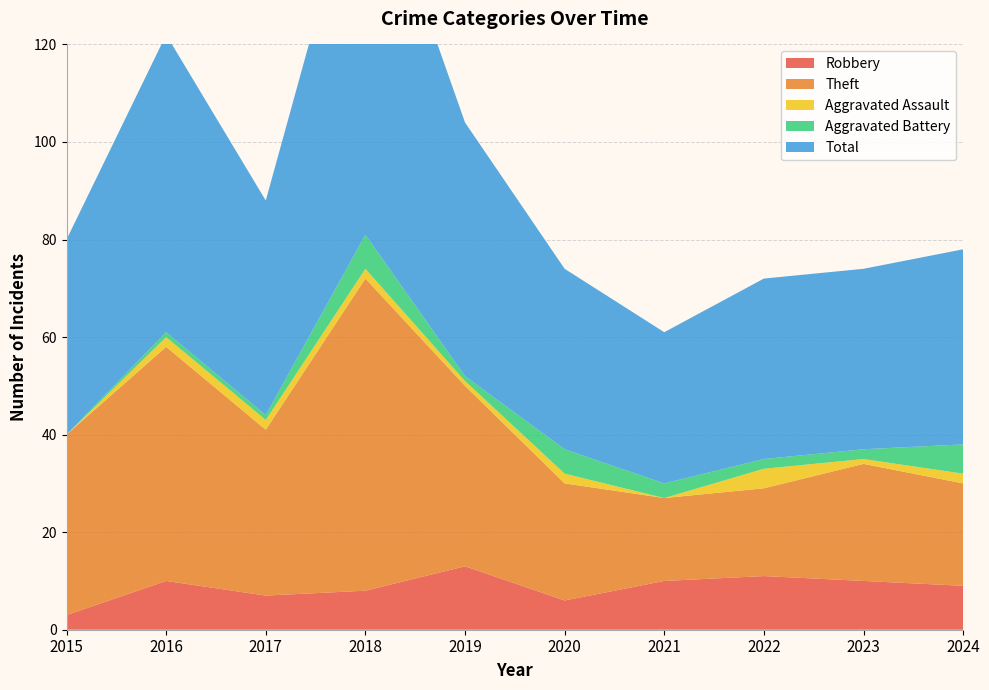

Reading left to right, extract all data points from this chart.

Robbery: 3	10	7	8	13	6	10	11	10	9
Theft: 37	48	34	64	37	24	17	18	24	21
Aggravated Assault: 0	2	2	2	1	2	0	4	1	2
Aggravated Battery: 0	1	1	7	1	5	3	2	2	6
Total: 40	61	44	81	52	37	31	37	37	40